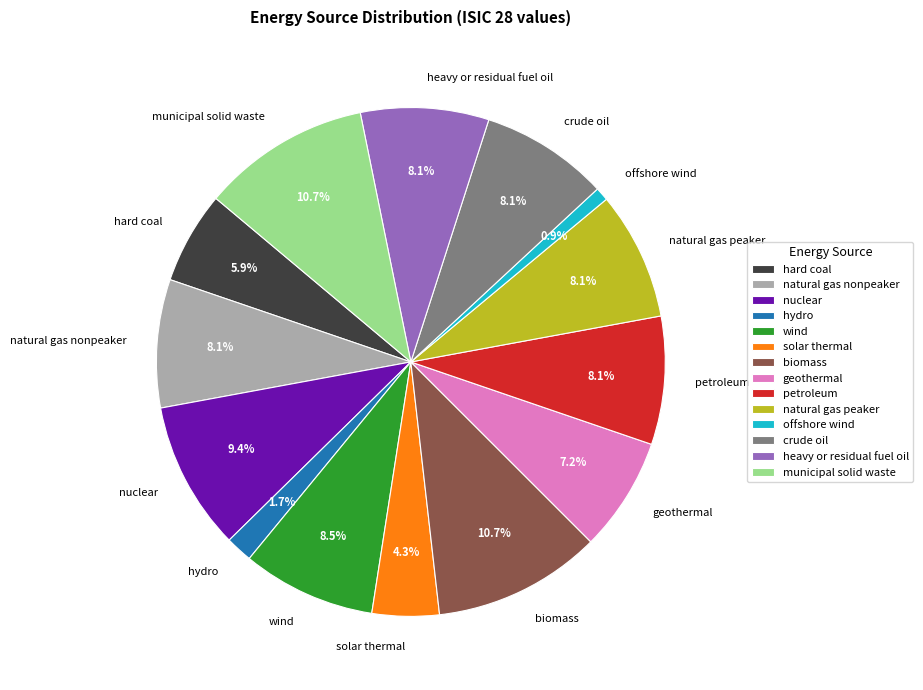

To the nearest percent, what is the combined percentage of nuclear and hard coal?

15%